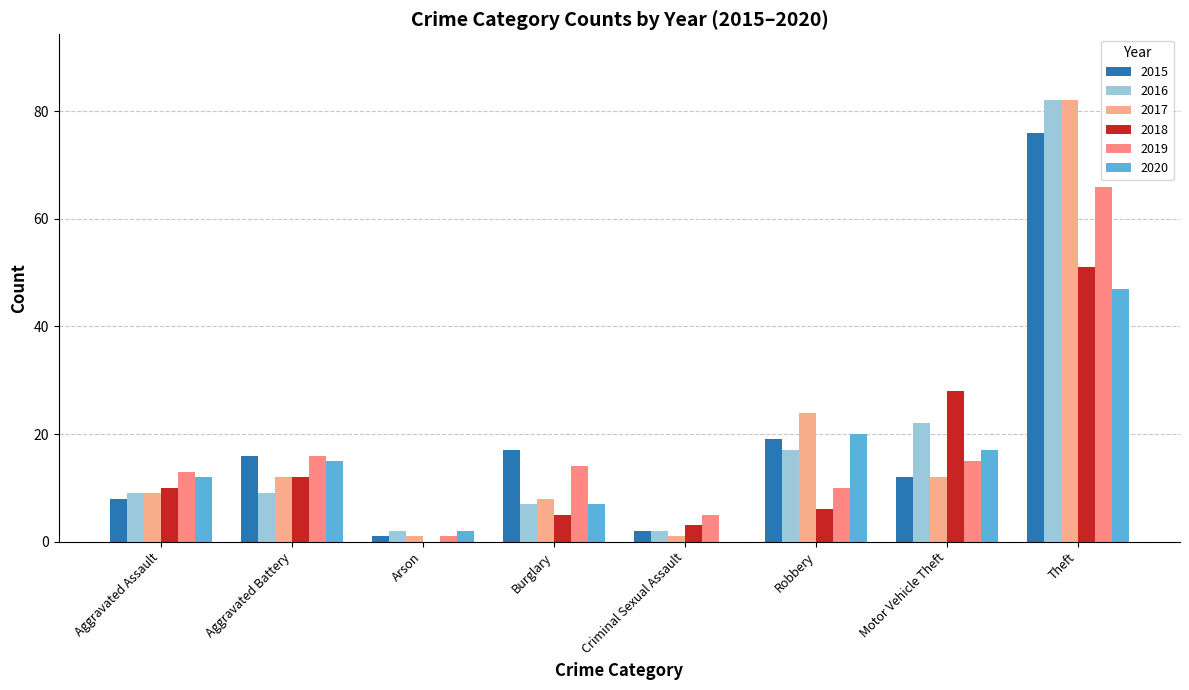

What is the total value across all series at Criminal Sexual Assault?

13